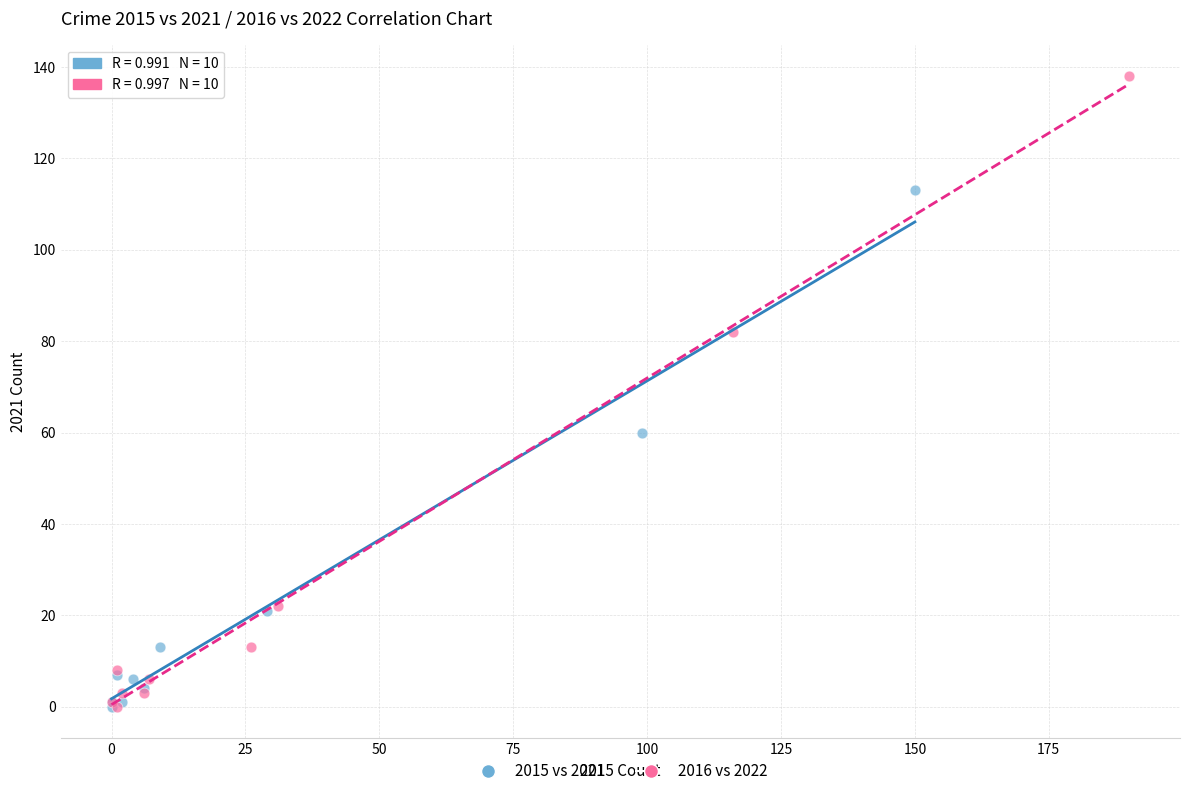

Which series has the widest spread of Y values?

2016 vs 2022